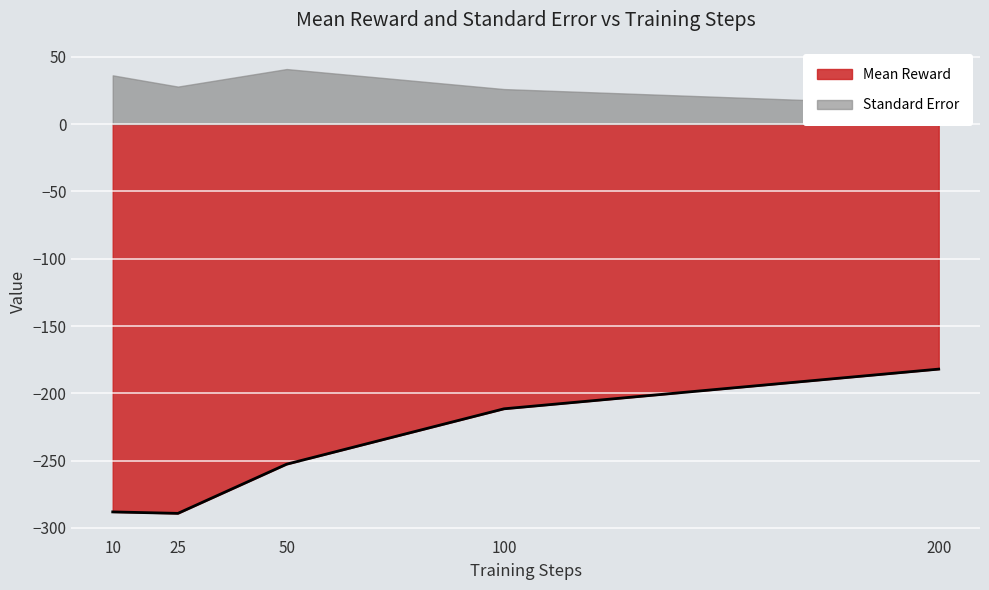

What is the value of the 1st point from the left?

-288.1